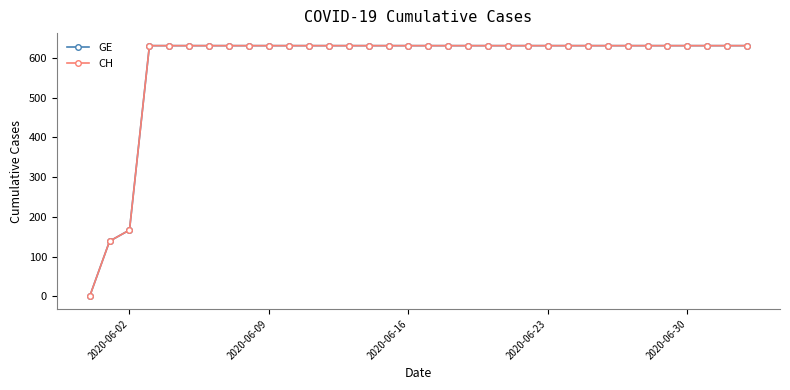

Which series has the largest total across all categories?

GE